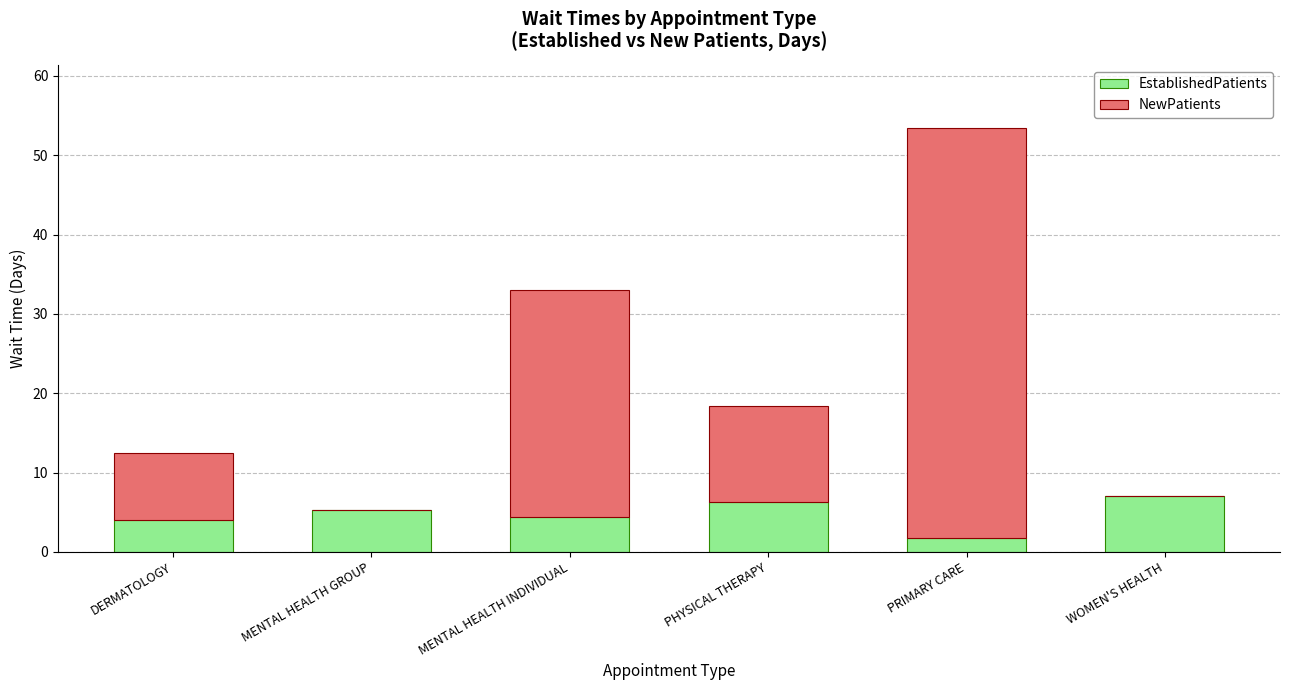

What is the total value across all series at MENTAL HEALTH GROUP?

5.3